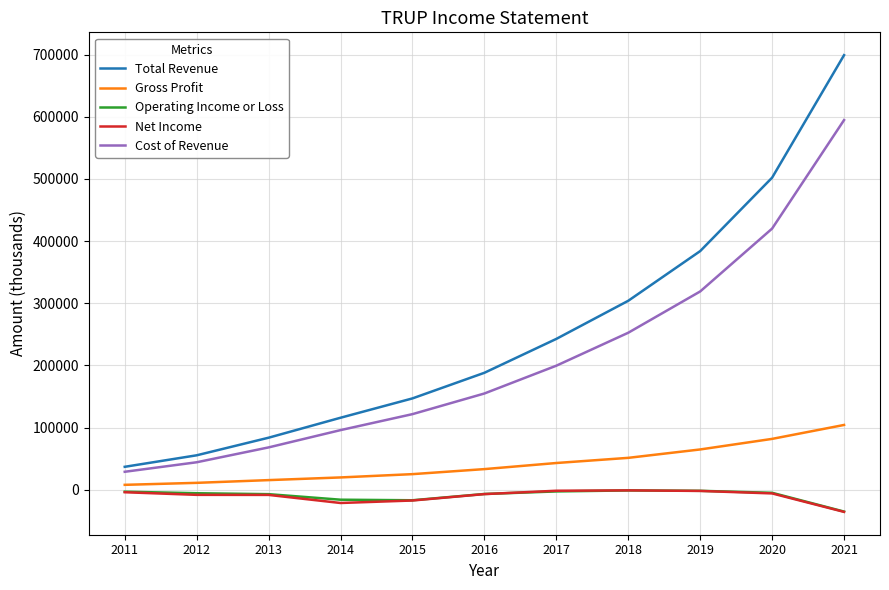

Is this an area chart (filled region under the line)?

No